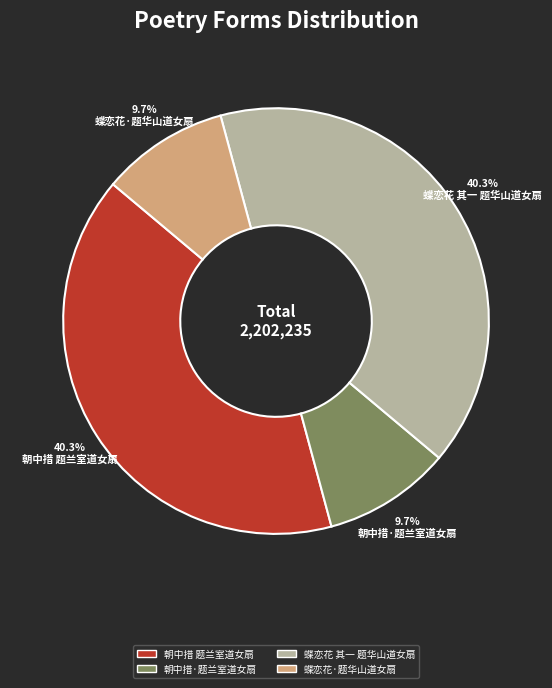

Approximately how many times larger is the value at 蝶恋花 其一 题华山道女扇 compared to 蝶恋花·题华山道女扇?

4.2